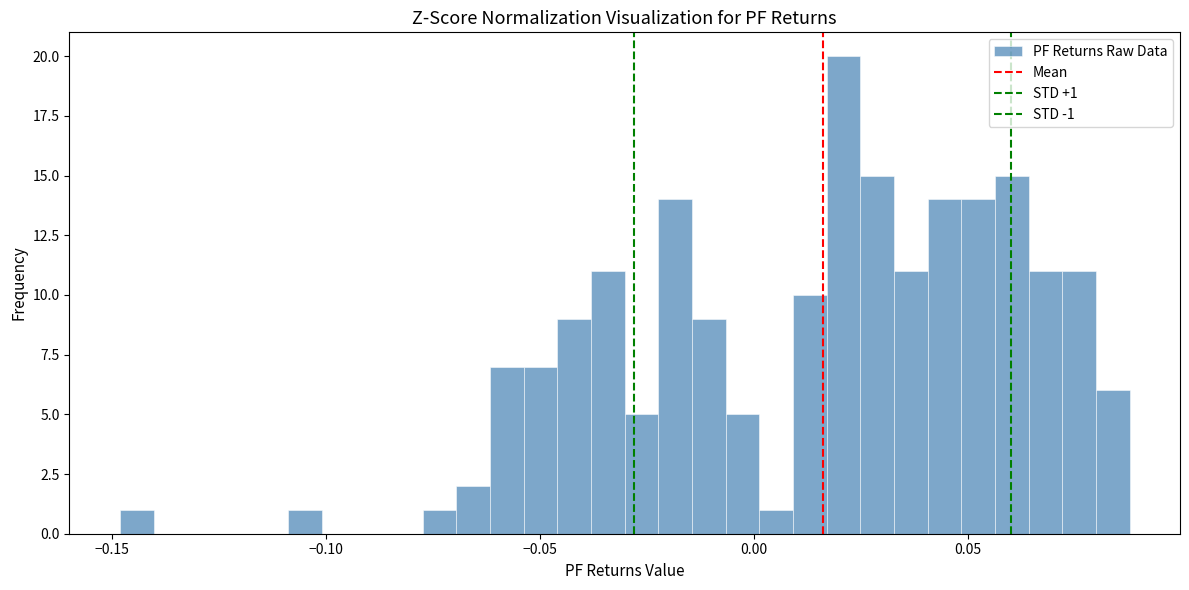

Read against the x-axis, roughly where is the centre of the tallest bar?

0.020